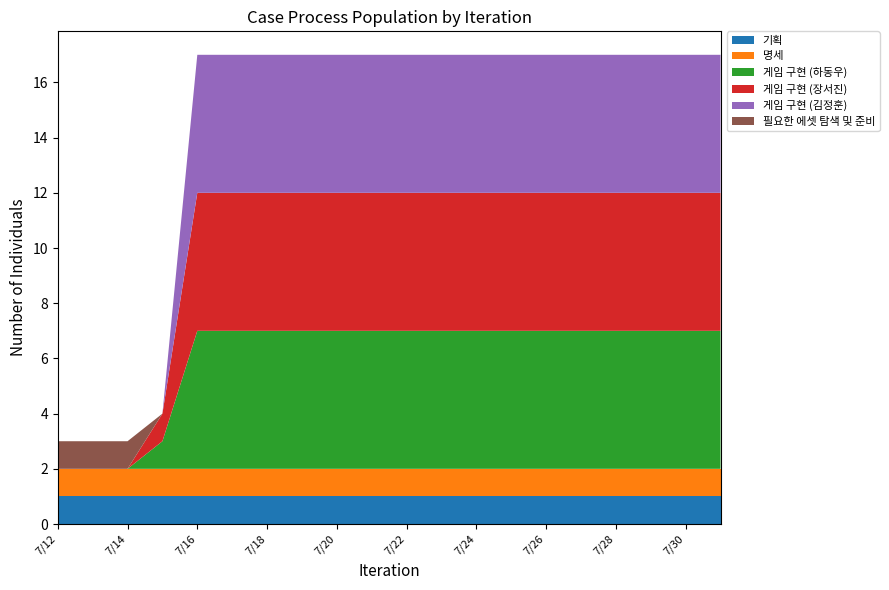

Reading left to right, what are all the values shown in this chart?

기획: 7/12=1	7/13=1	7/14=1	7/15=1	7/16=1	7/17=1	7/18=1	7/19=1	7/20=1	7/21=1	7/22=1	7/23=1	7/24=1	7/25=1	7/26=1	7/27=1	7/28=1	7/29=1	7/30=1	7/31=1
명세: 7/12=1	7/13=1	7/14=1	7/15=1	7/16=1	7/17=1	7/18=1	7/19=1	7/20=1	7/21=1	7/22=1	7/23=1	7/24=1	7/25=1	7/26=1	7/27=1	7/28=1	7/29=1	7/30=1	7/31=1
게임 구현 (하동우): 7/12=0	7/13=0	7/14=0	7/15=1	7/16=5	7/17=5	7/18=5	7/19=5	7/20=5	7/21=5	7/22=5	7/23=5	7/24=5	7/25=5	7/26=5	7/27=5	7/28=5	7/29=5	7/30=5	7/31=5
게임 구현 (장서진): 7/12=0	7/13=0	7/14=0	7/15=1	7/16=5	7/17=5	7/18=5	7/19=5	7/20=5	7/21=5	7/22=5	7/23=5	7/24=5	7/25=5	7/26=5	7/27=5	7/28=5	7/29=5	7/30=5	7/31=5
게임 구현 (김정훈): 7/12=0	7/13=0	7/14=0	7/15=0	7/16=5	7/17=5	7/18=5	7/19=5	7/20=5	7/21=5	7/22=5	7/23=5	7/24=5	7/25=5	7/26=5	7/27=5	7/28=5	7/29=5	7/30=5	7/31=5
필요한 에셋 탐색 및 준비: 7/12=1	7/13=1	7/14=1	7/15=0	7/16=0	7/17=0	7/18=0	7/19=0	7/20=0	7/21=0	7/22=0	7/23=0	7/24=0	7/25=0	7/26=0	7/27=0	7/28=0	7/29=0	7/30=0	7/31=0